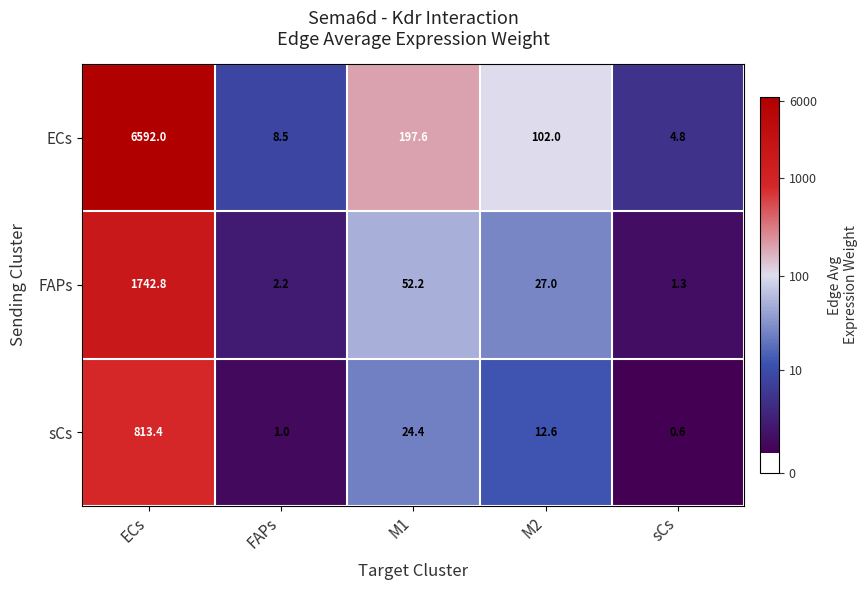

At which category is the sum across all series the highest?

ECs